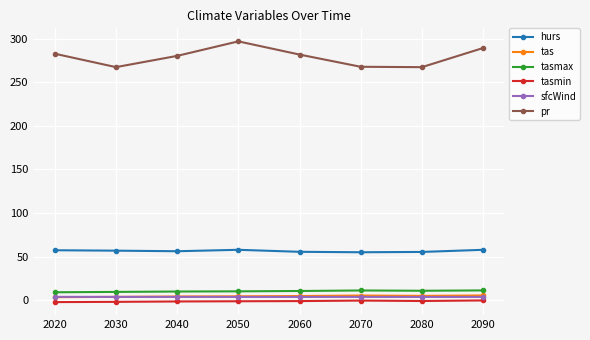

The tasmax series shows 9.6 at 2030. True or false?

True